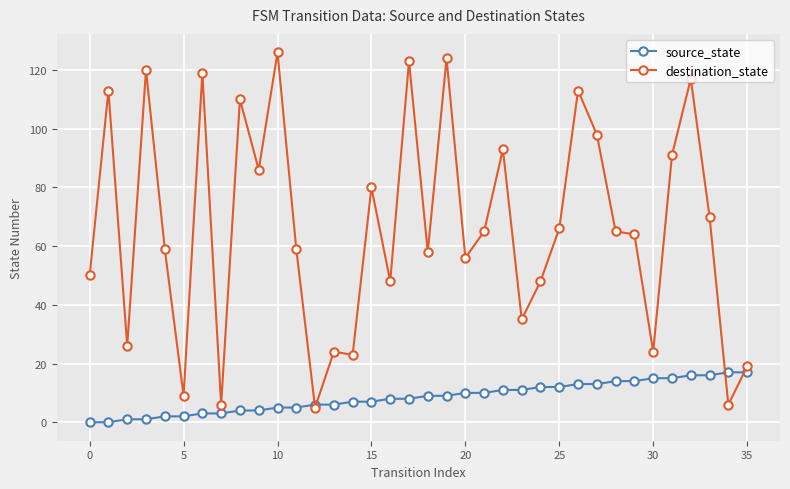

What is the highest value of the source_state series?

17